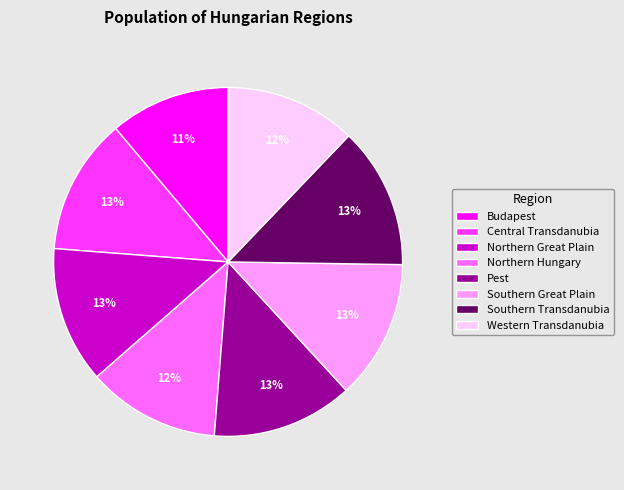

What percentage is the Southern Transdanubia slice, to the nearest percent?

13%